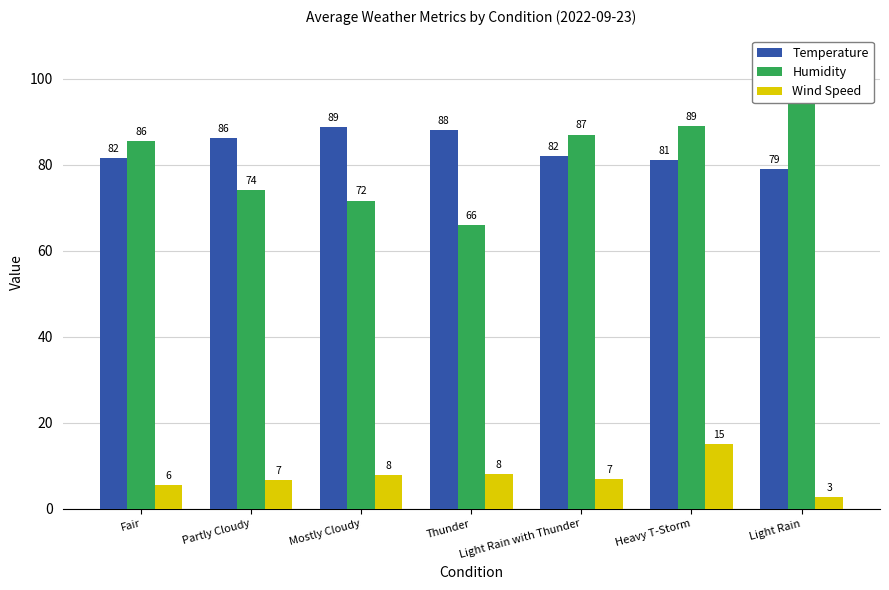

Is the value of Wind Speed at Mostly Cloudy greater than the value of Humidity at Partly Cloudy?

No